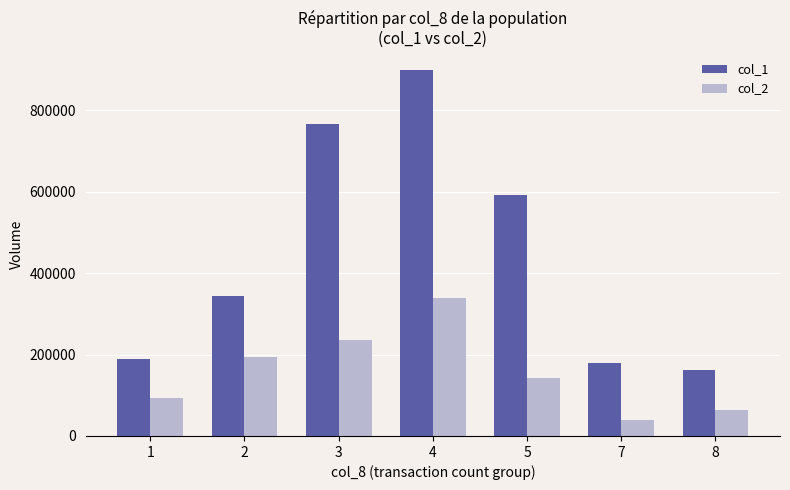

The value of col_1 at 8 is 162000. True or false?

True